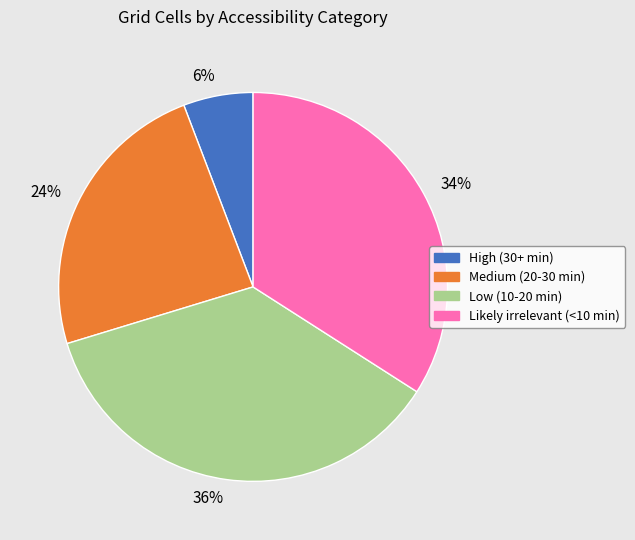

Count the number of slices in the pie.

4